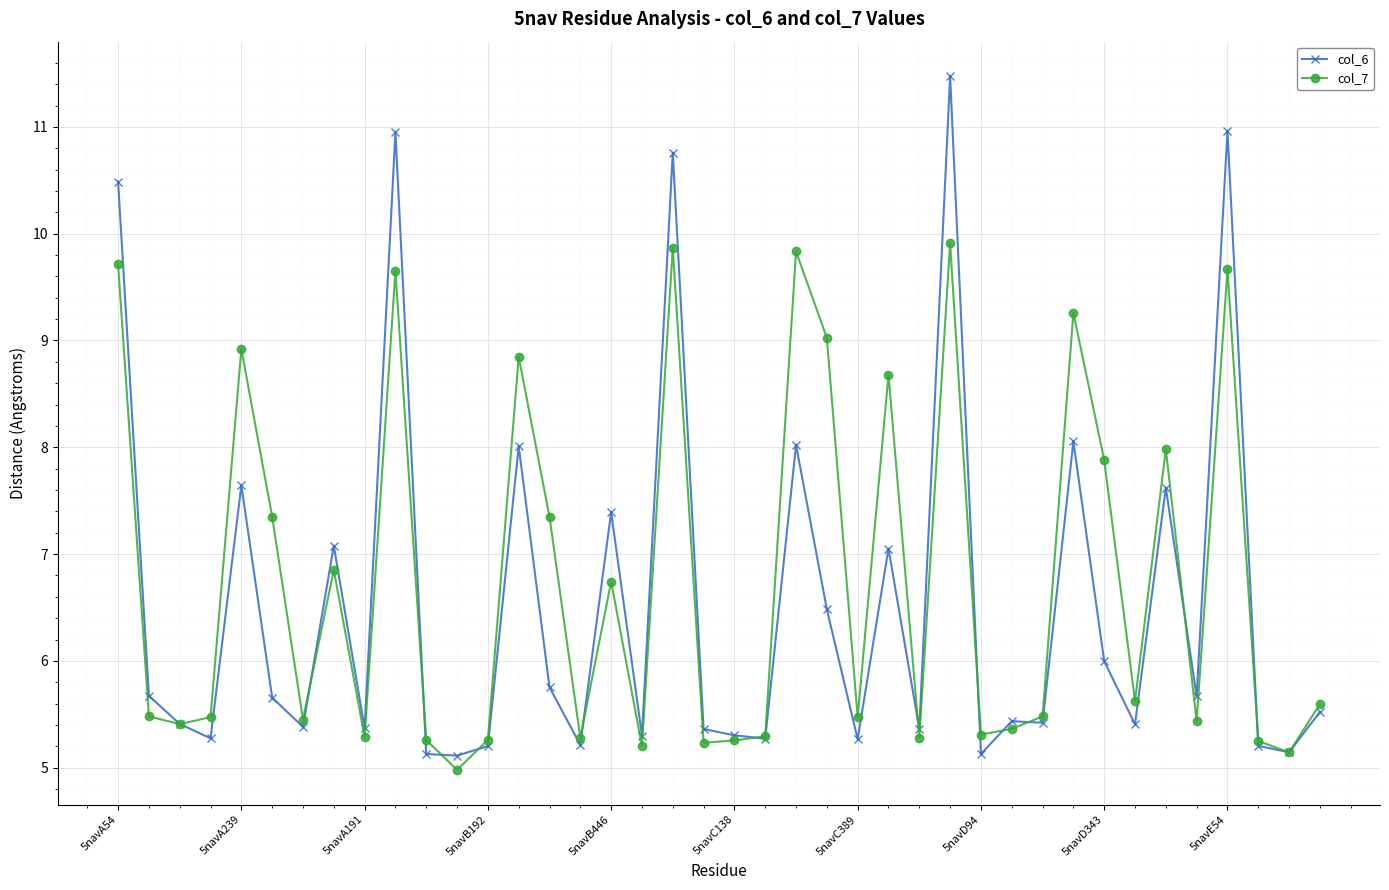

True or false: col_6 has more than 2 interior local peaks.

True